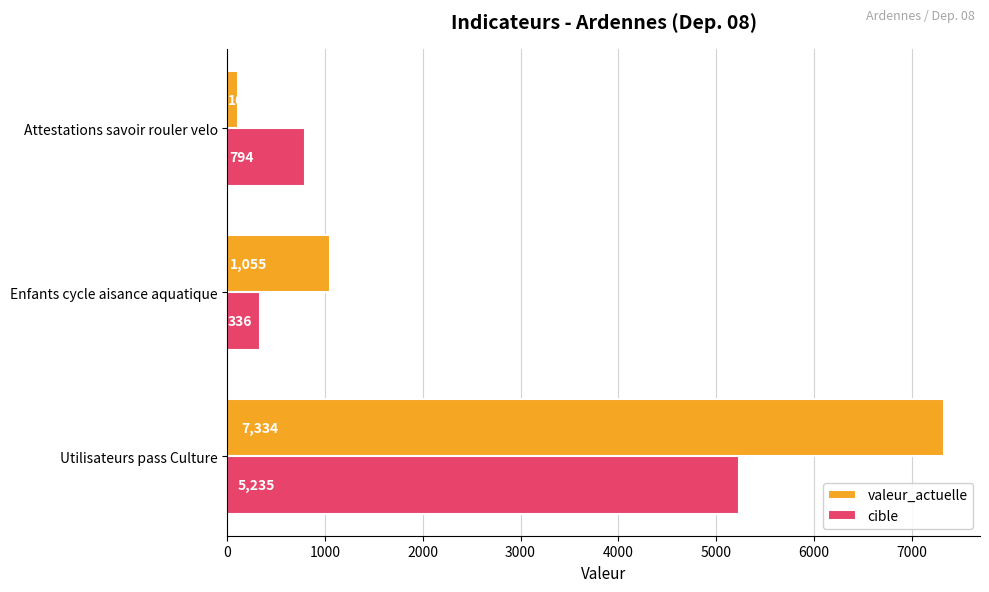

At which label is cible closest to 2785?

Attestations savoir rouler velo